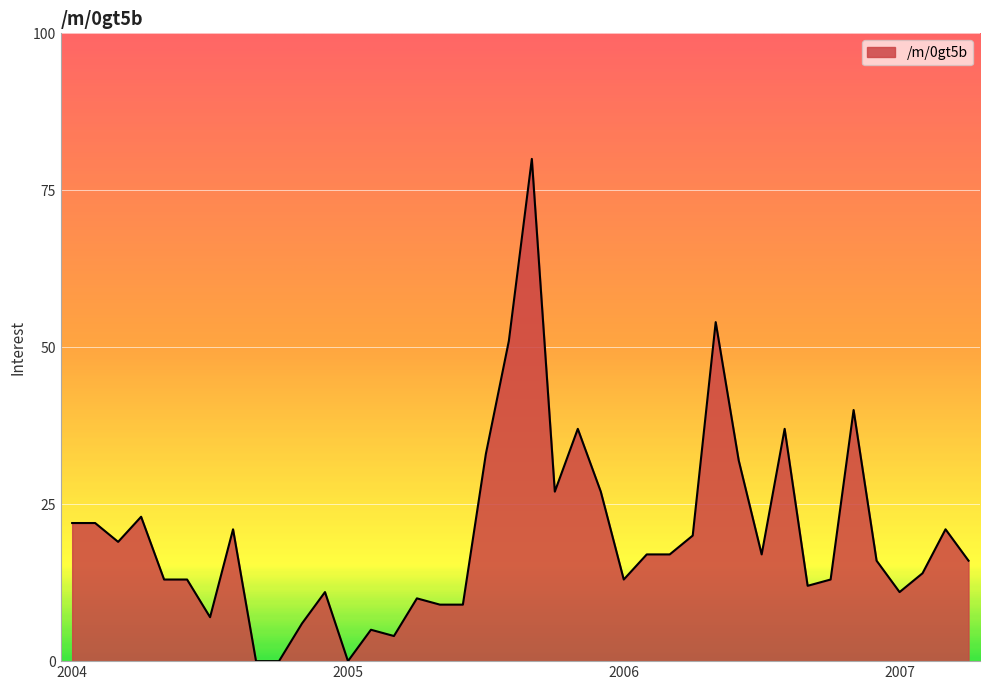

What is the difference between the maximum and minimum values?

80